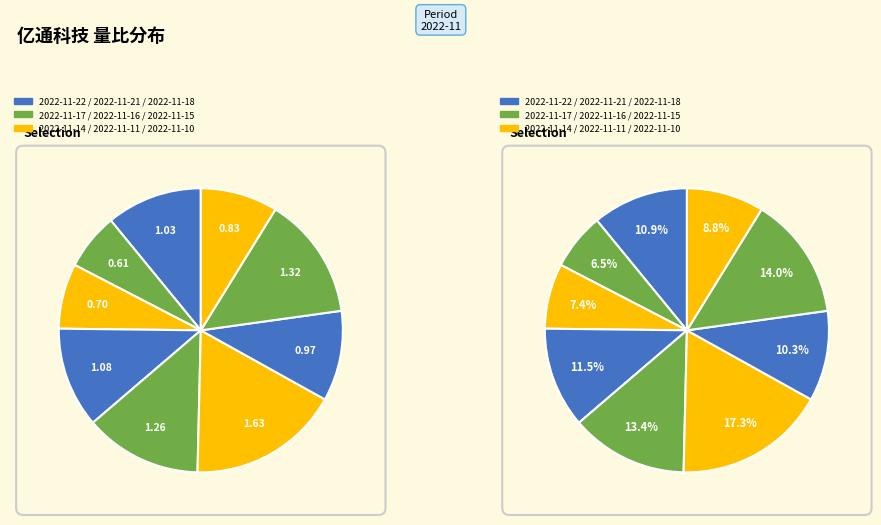

What percentage is the 2022-11-10 slice, to the nearest percent?

9%